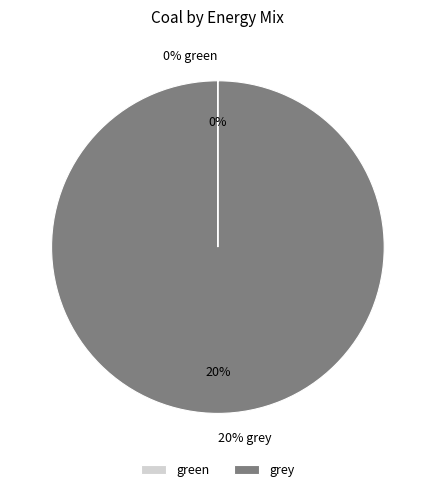

What is the smallest slice in the pie chart?

green